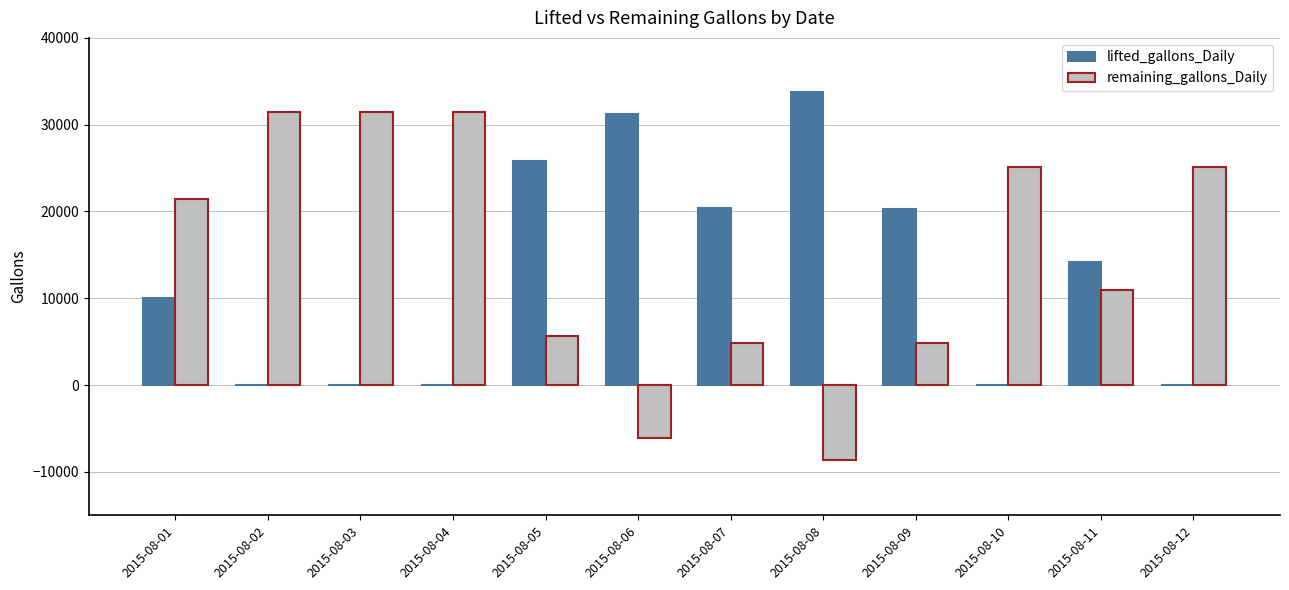

Which category has the highest value in the lifted_gallons_Daily series?

2015-08-08